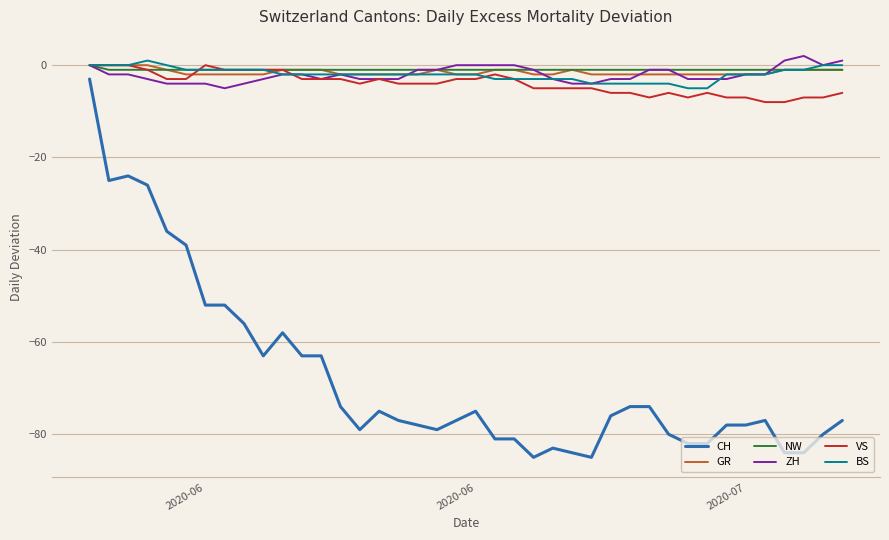

Does the chart have visible grid lines?

Yes